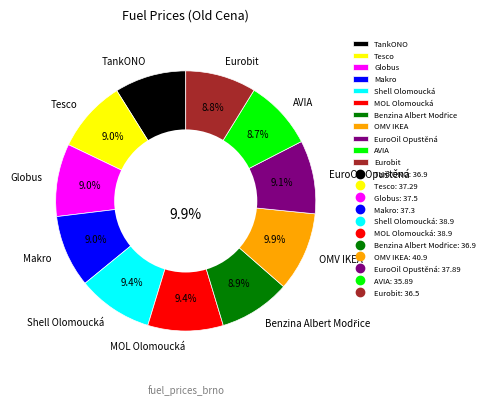

To the nearest percent, what is the average slice percentage?

9%